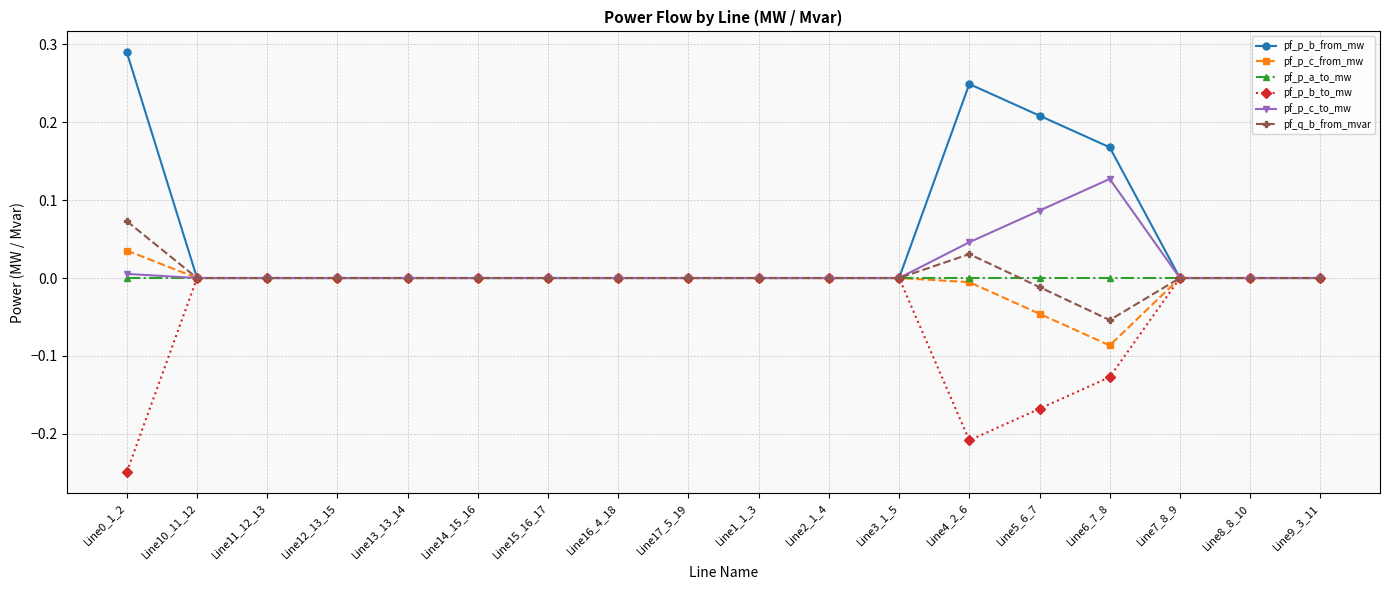

Is the value of pf_p_a_to_mw at Line12_13_15 greater than the value of pf_p_c_to_mw at Line4_2_6?

No